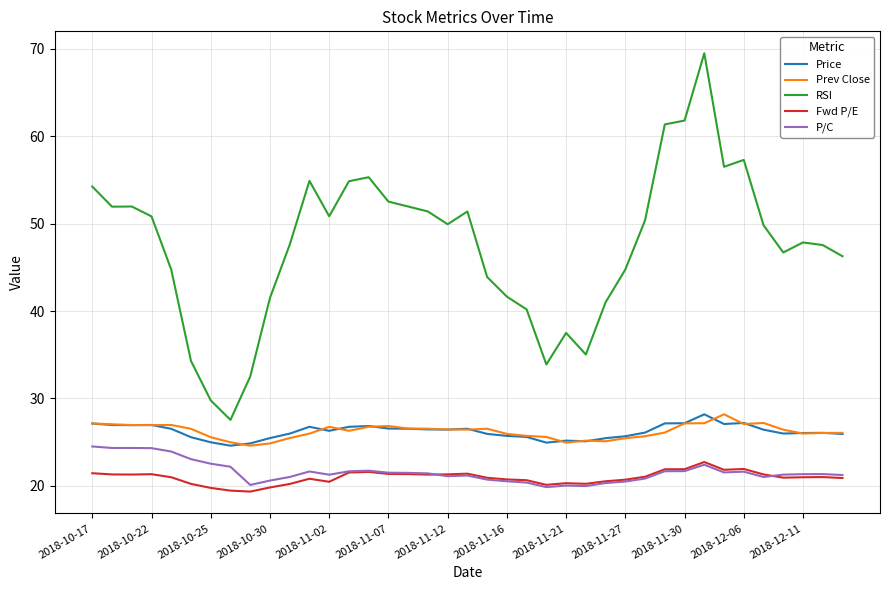

Count the number of data series in this chart.

5